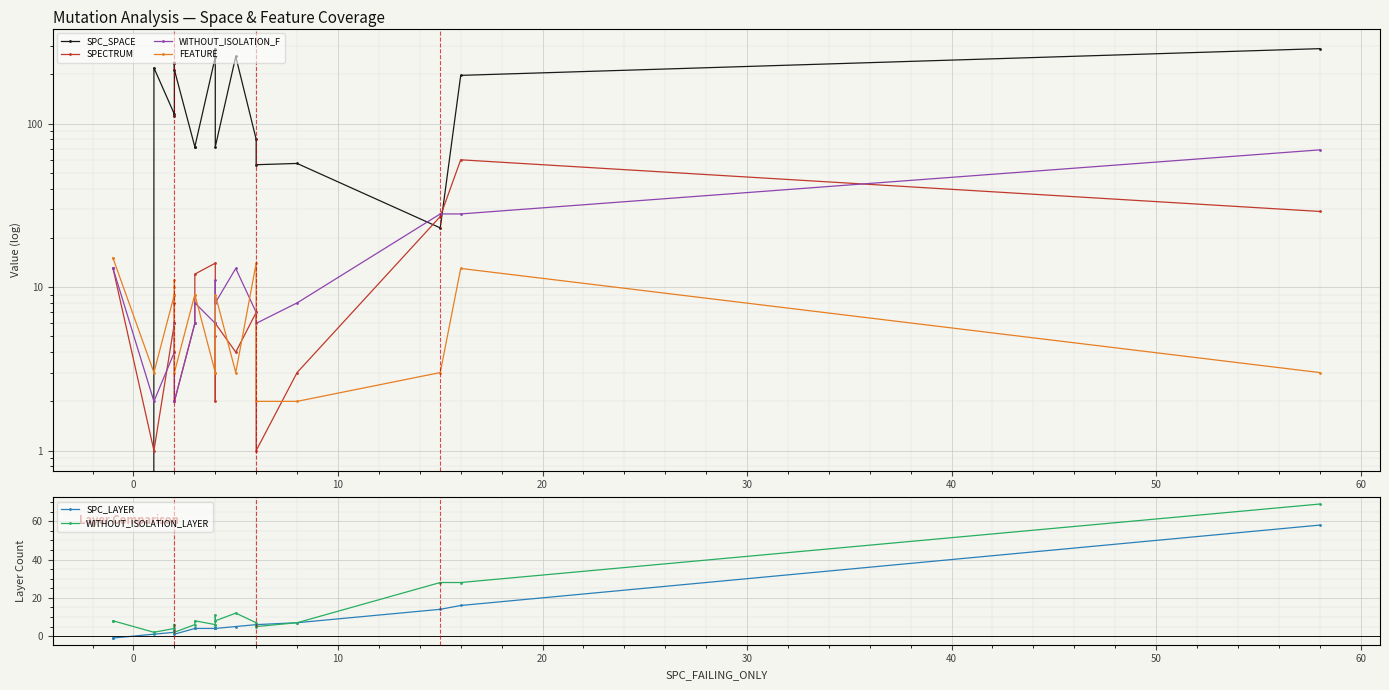

True or false: WITHOUT_ISOLATION_F and WITHOUT_ISOLATION_LAYER intersect in this chart.

False